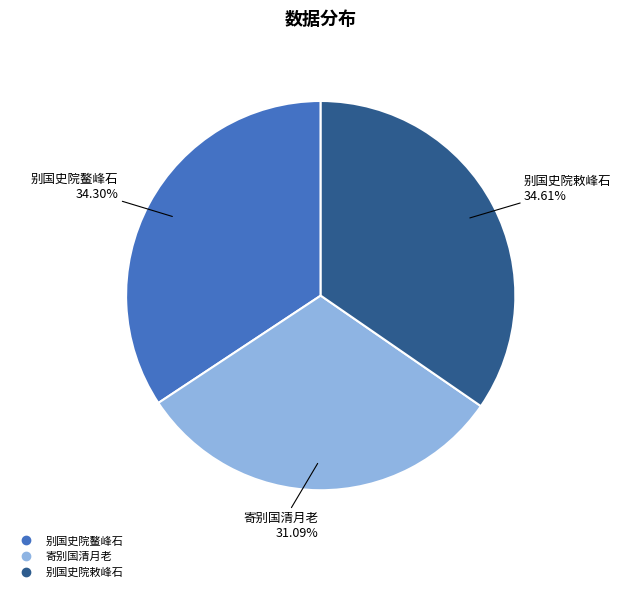

Does any single category account for the majority?

No